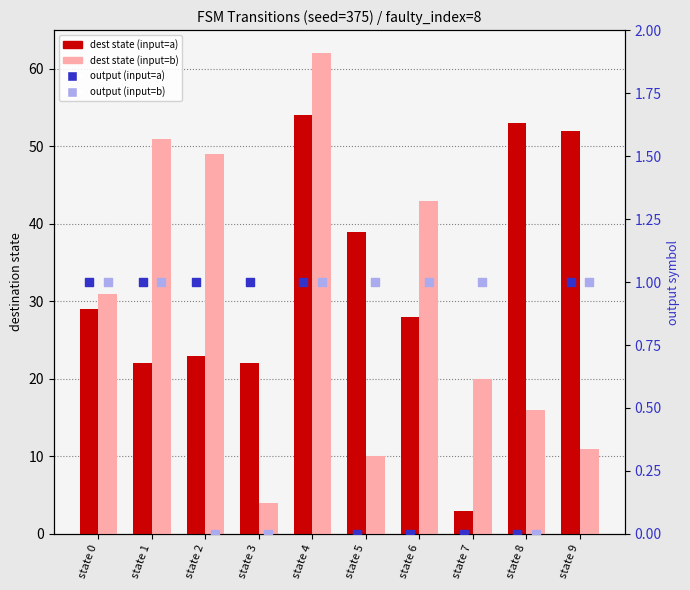

What is the total value across all series at state 6?

72